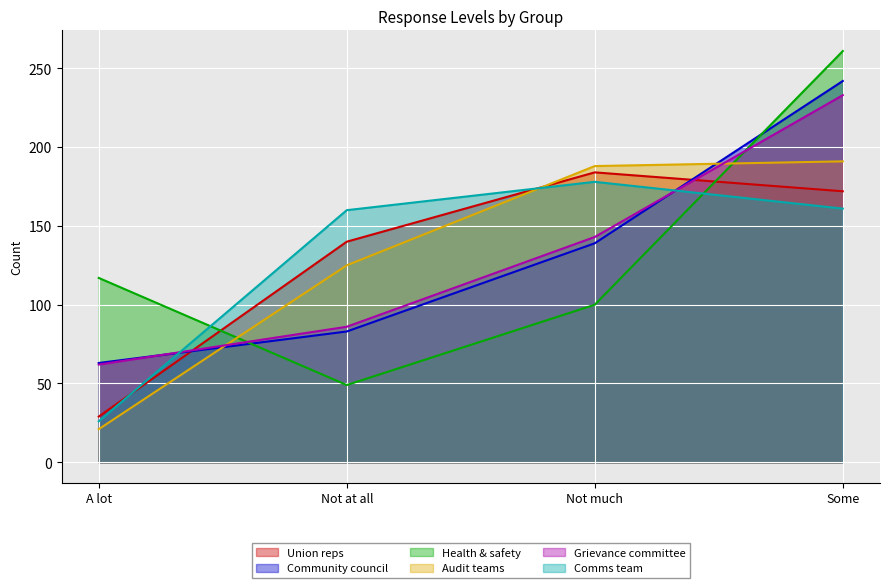

At which category is the sum across all series the highest?

Some